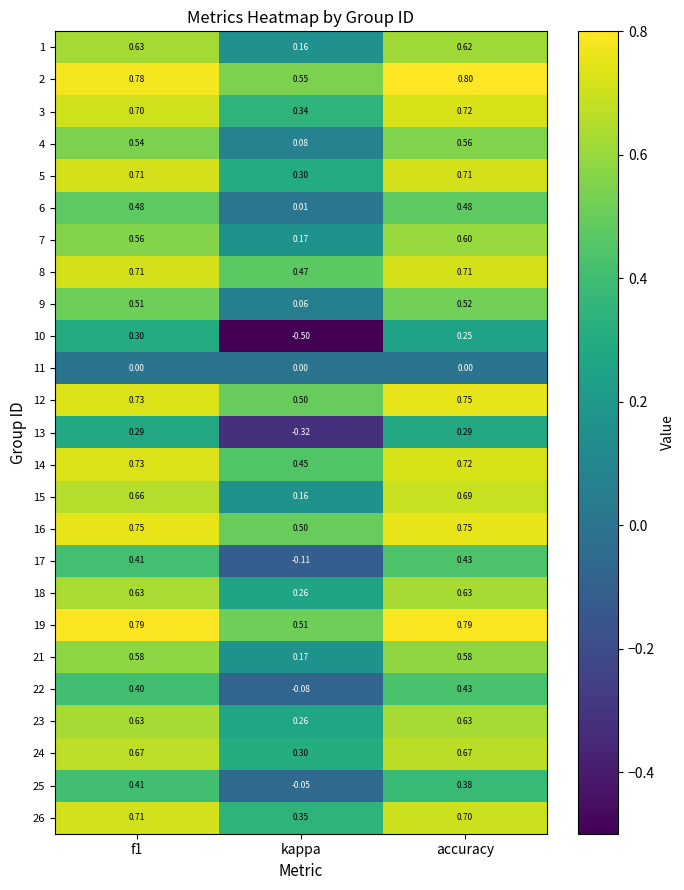

Which category has the lowest value in the 16 series?

kappa